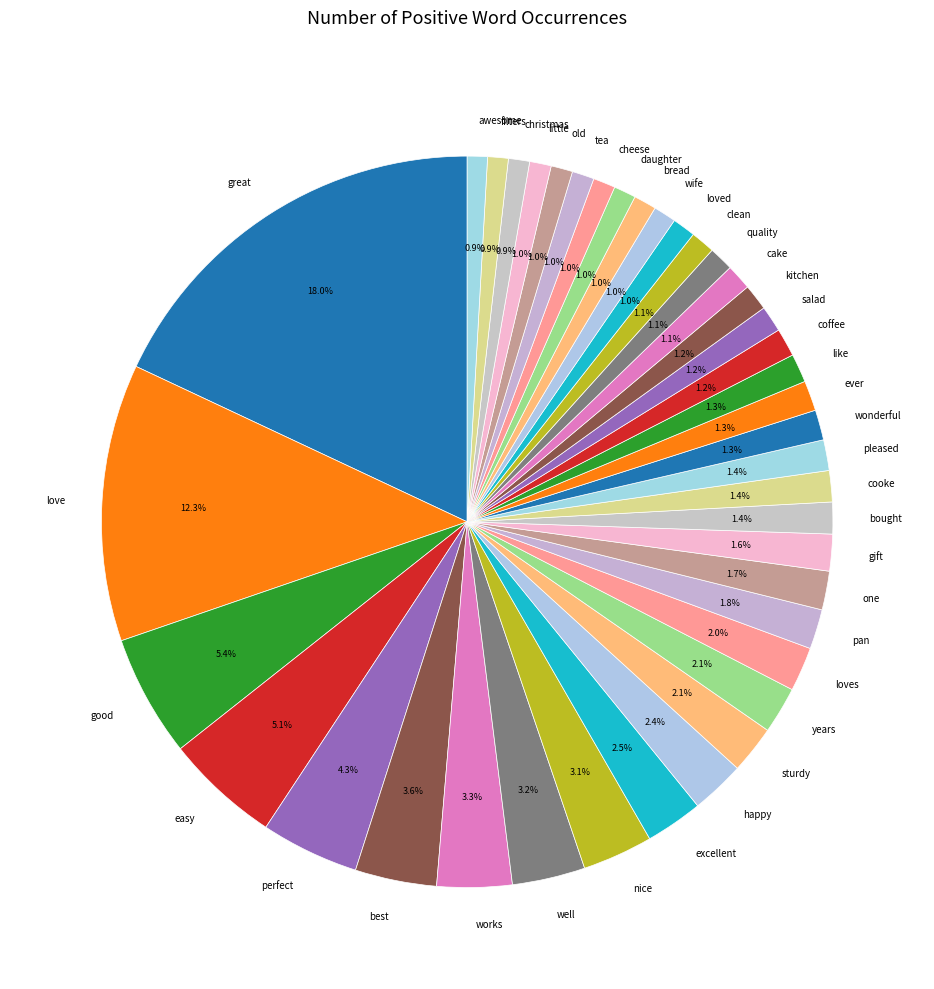

What is the ratio of the value at like to the value at good?

0.2